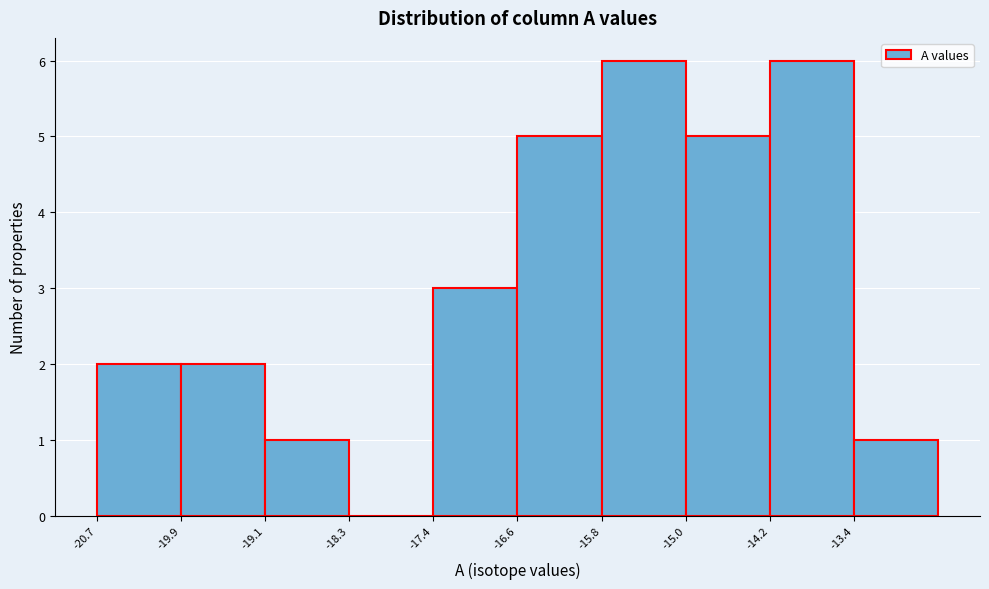

Reading left to right, transcribe this chart: for each bar, give the range it covers on the x-axis and its height. Neither the bar edges nor the heights are printed on the chart, so give them approximately, as read against the axes.

-20.7 to -19.9: 2
-19.9 to -19.1: 2
-19.1 to -18.3: 1
-18.3 to -17.4: 0
-17.4 to -16.6: 3
-16.6 to -15.8: 5
-15.8 to -15.0: 6
-15.0 to -14.2: 5
-14.2 to -13.4: 6
-13.4 to -12.5: 1